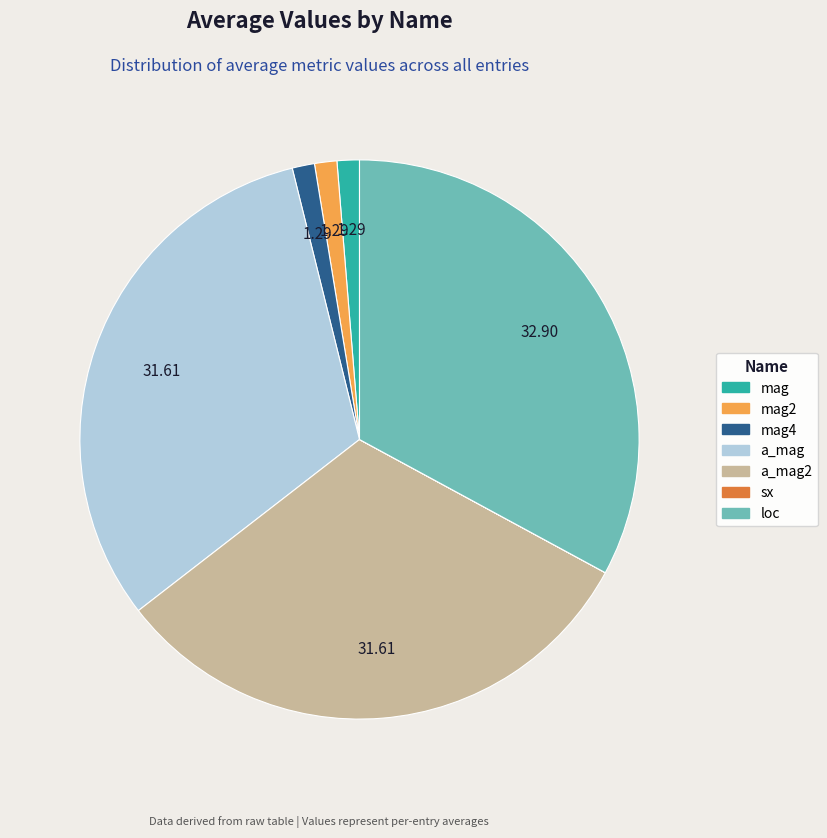

Does any single category account for the majority?

No